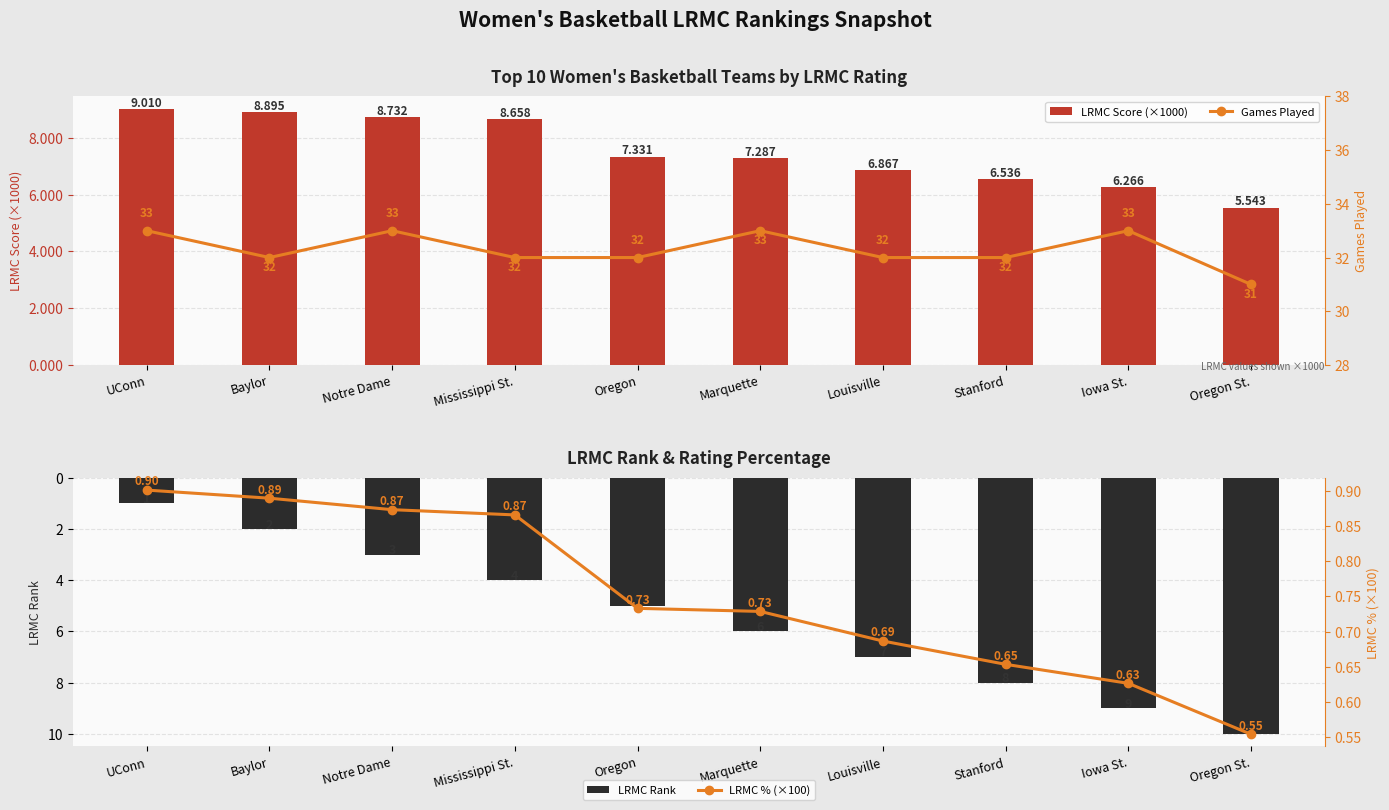

What position from the left is Marquette?

6